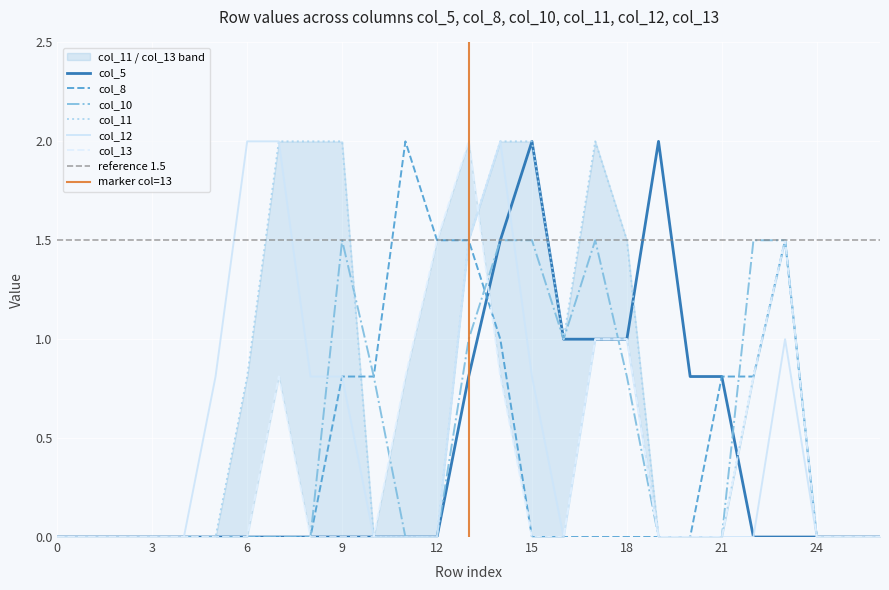

Rank the series by their maximum value, from highest to lowest.

col_5, col_8, col_11, col_12, col_13, col_10